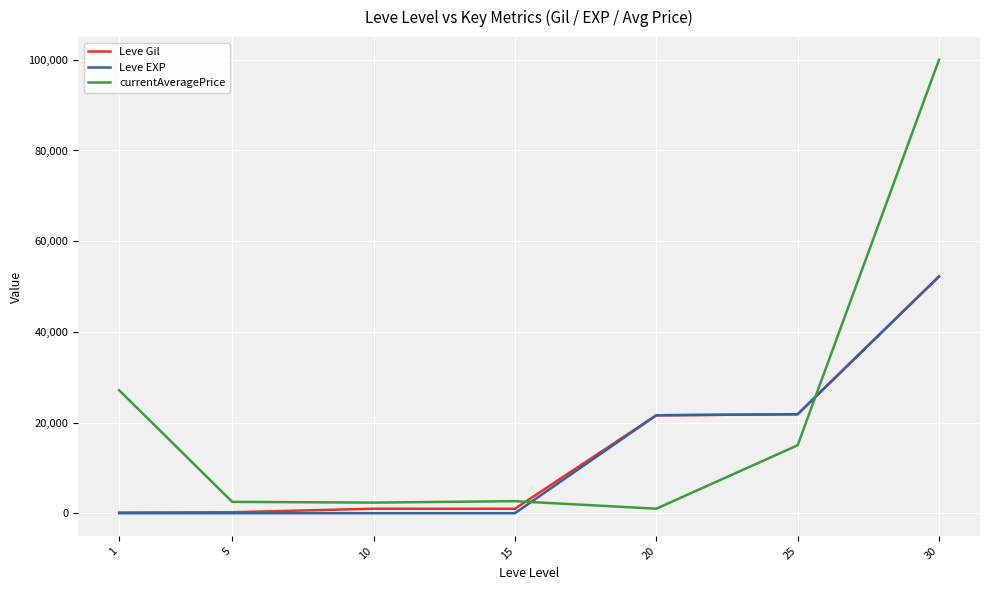

How many values in the Leve Gil series are below 990?

2